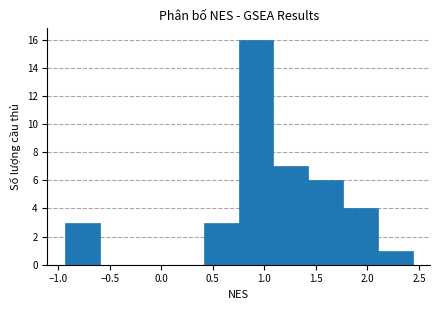

Reading left to right, list every bar in this chart as the range it spans on the x-axis followed by its height. Neither the bar edges nor the heights are printed on the chart, so give them approximately, as read against the axes.

-0.95 to -0.60: 3
-0.60 to -0.25: 0
-0.25 to 0.10: 0
0.10 to 0.40: 0
0.40 to 0.75: 3
0.75 to 1.10: 16
1.10 to 1.45: 7
1.45 to 1.75: 6
1.75 to 2.10: 4
2.10 to 2.45: 1